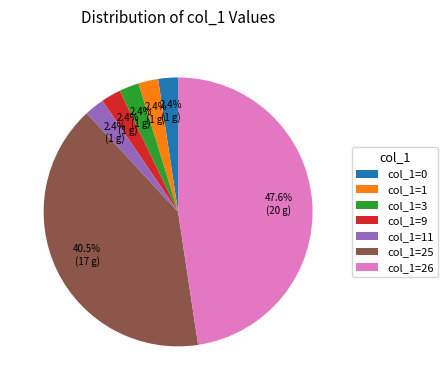

Is the sum of col_1=25 and col_1=0 greater than half?

No